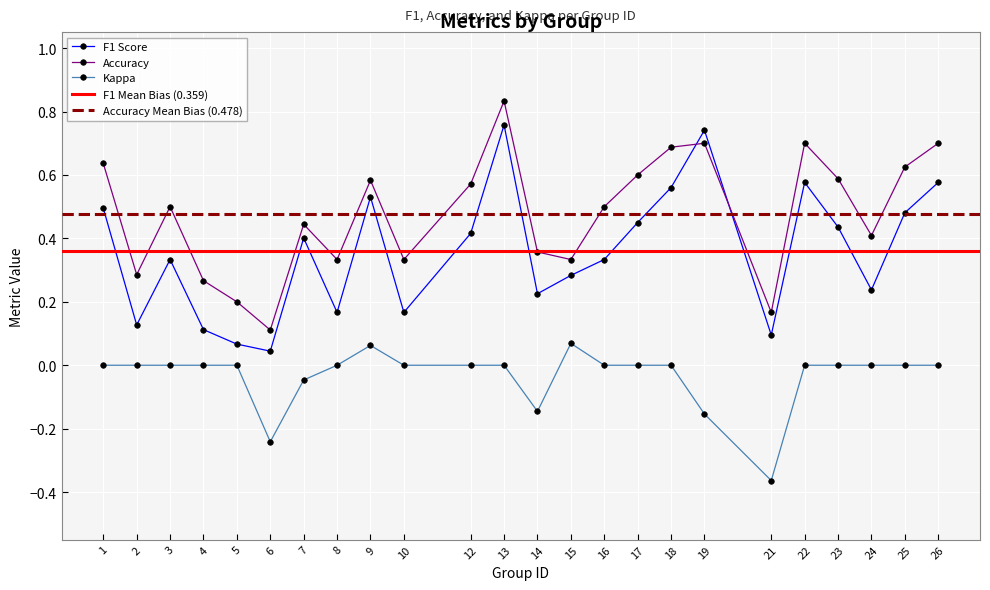

List the series in order of their peak value, highest first.

accuracy, f1, kappa